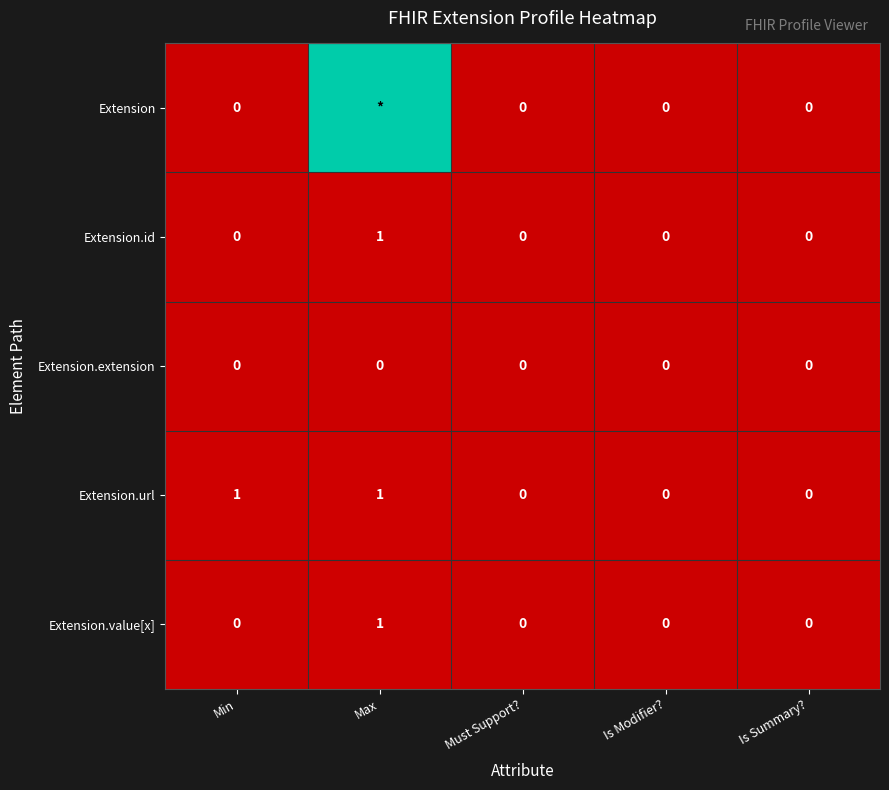

At which label does Extension.value[x] reach its peak?

Max